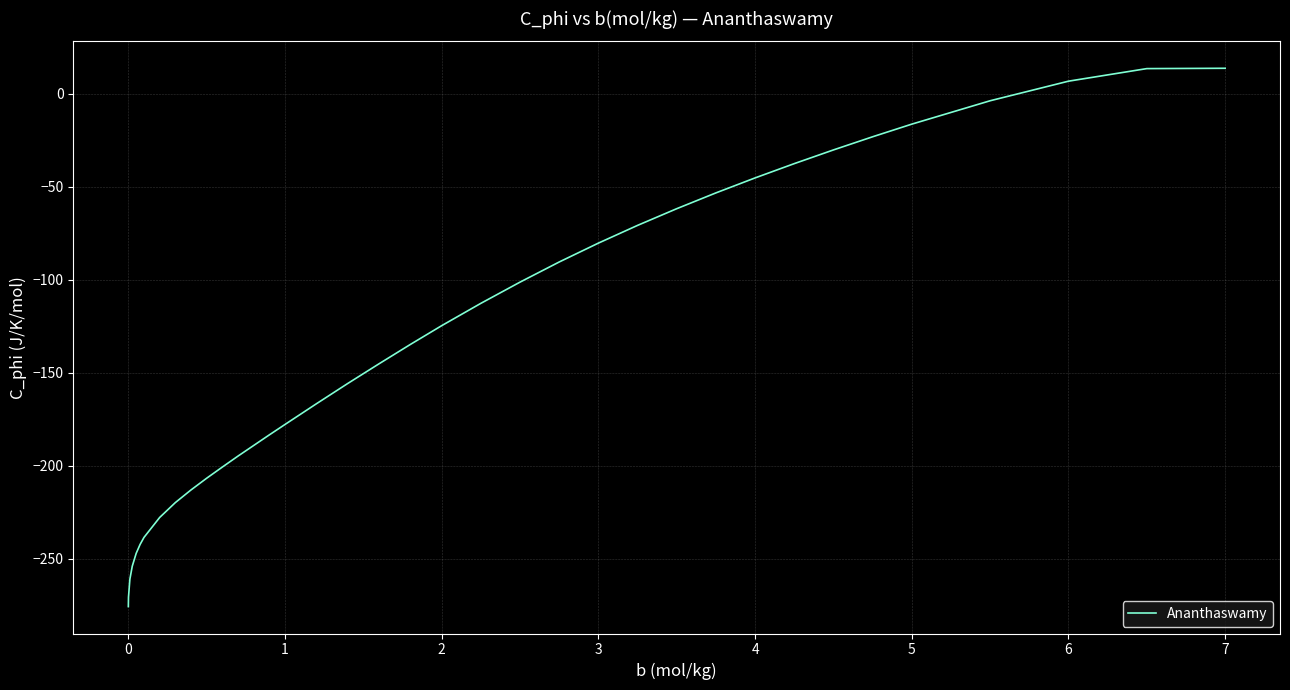

What is the difference between the maximum and minimum values?

289.3